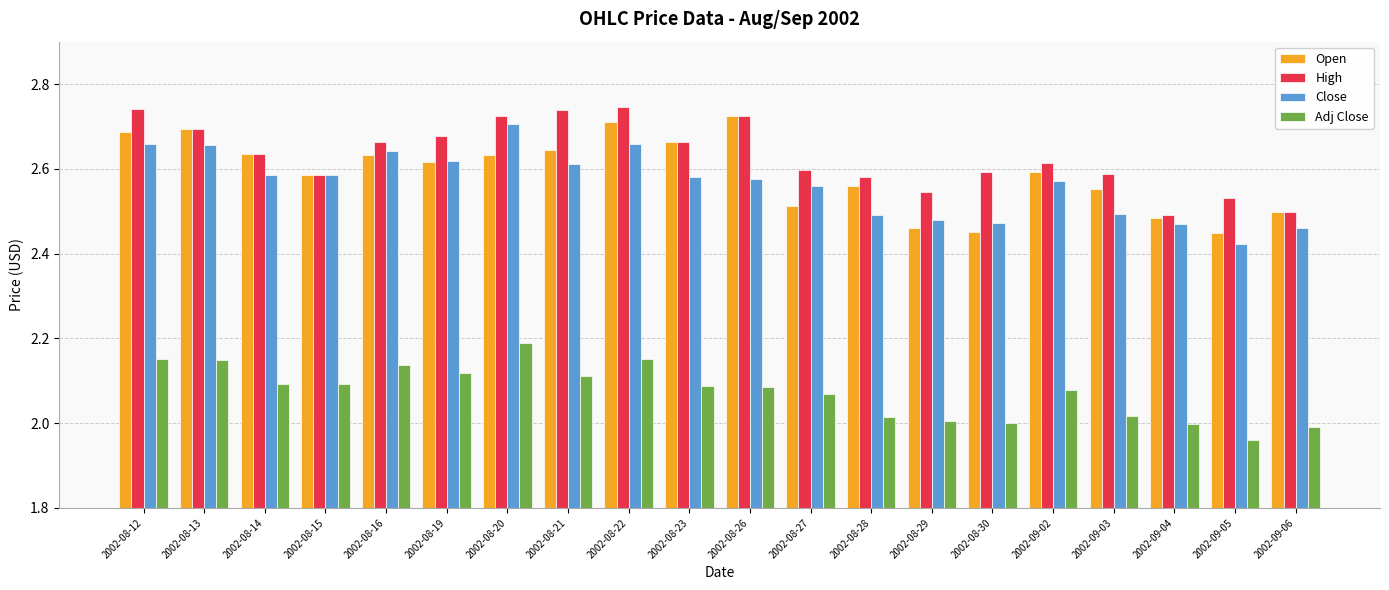

Is it true that Open equals 3.5 at 2002-08-19?

False